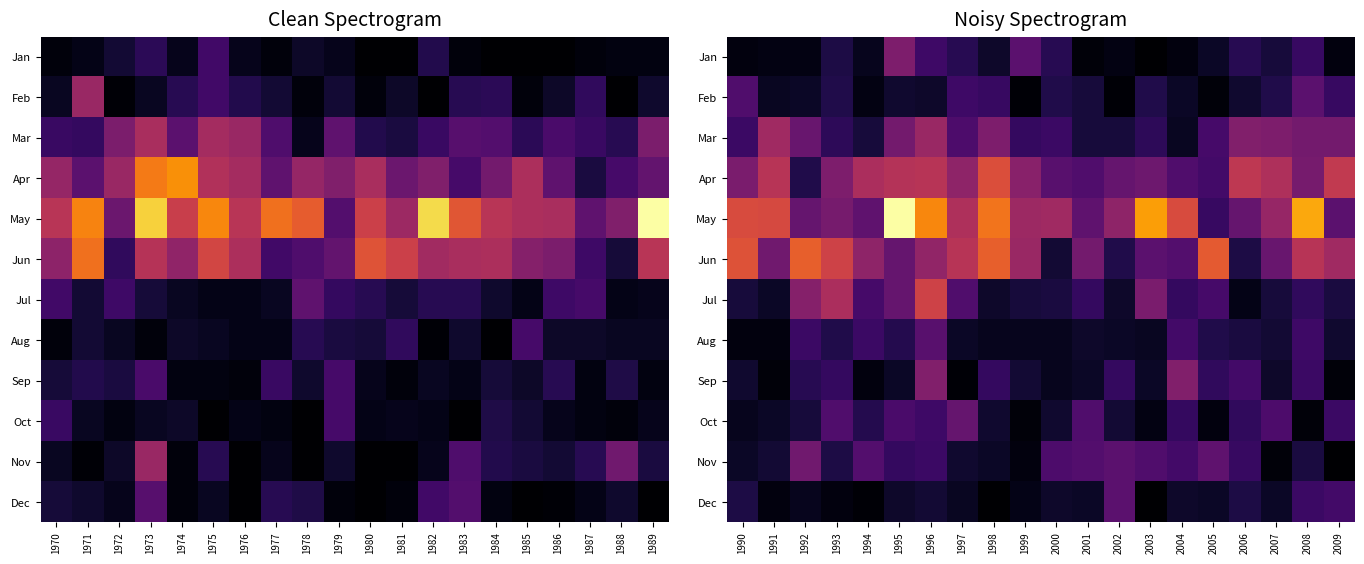

Which series has the largest total across all categories?

May